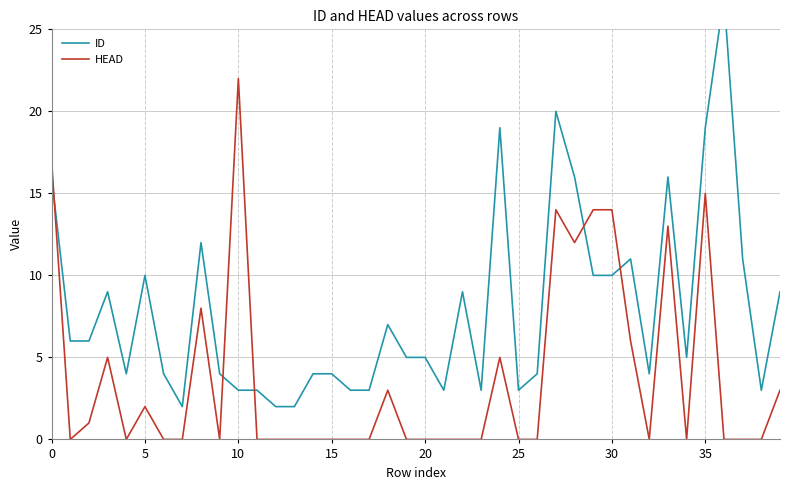

Which category has the highest value in the ID series?

36